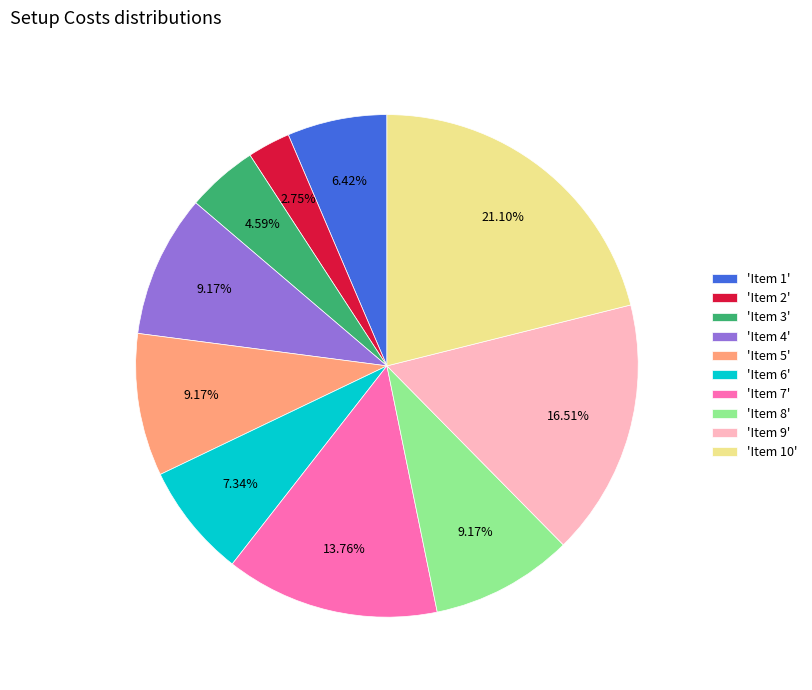

How many slices are in this pie chart?

10